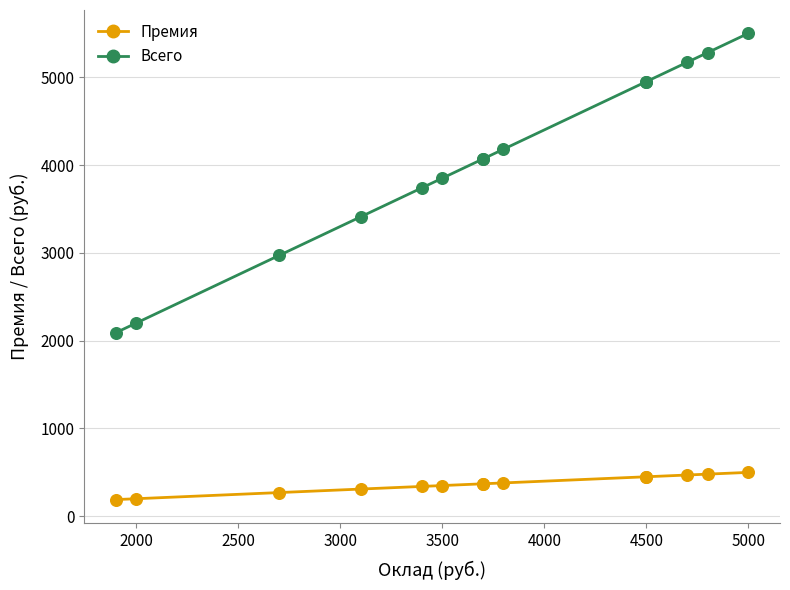

Which series has the widest spread of Y values?

Всего